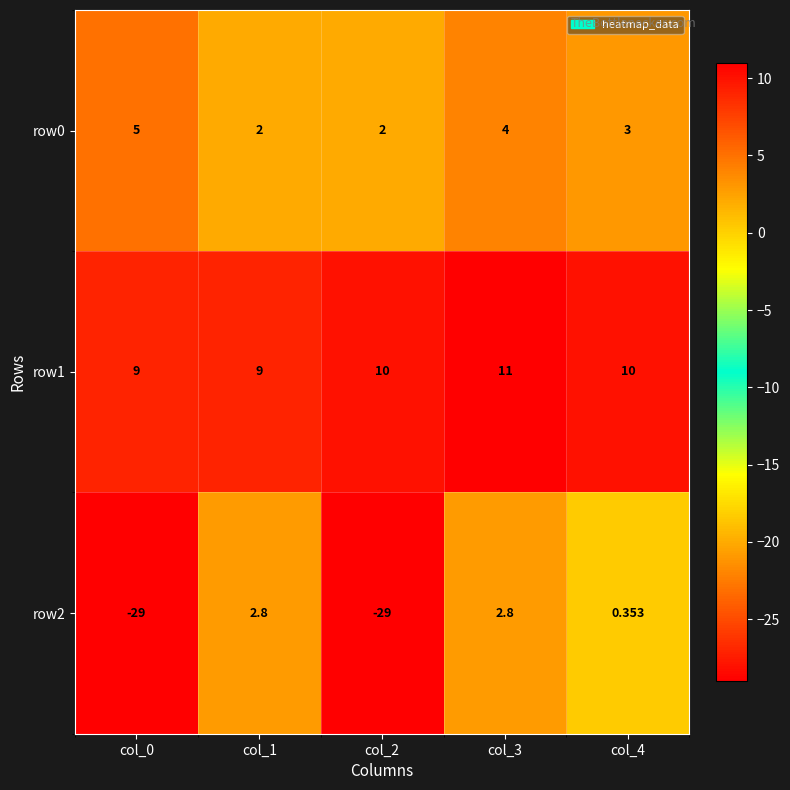

Which category has the highest value across all series?

col_3